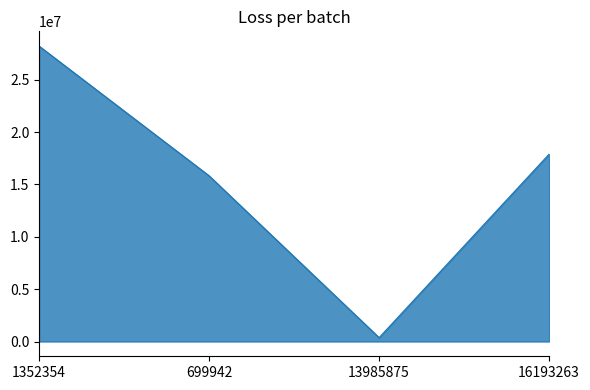

The value at 1352354 is 28208002. True or false?

True